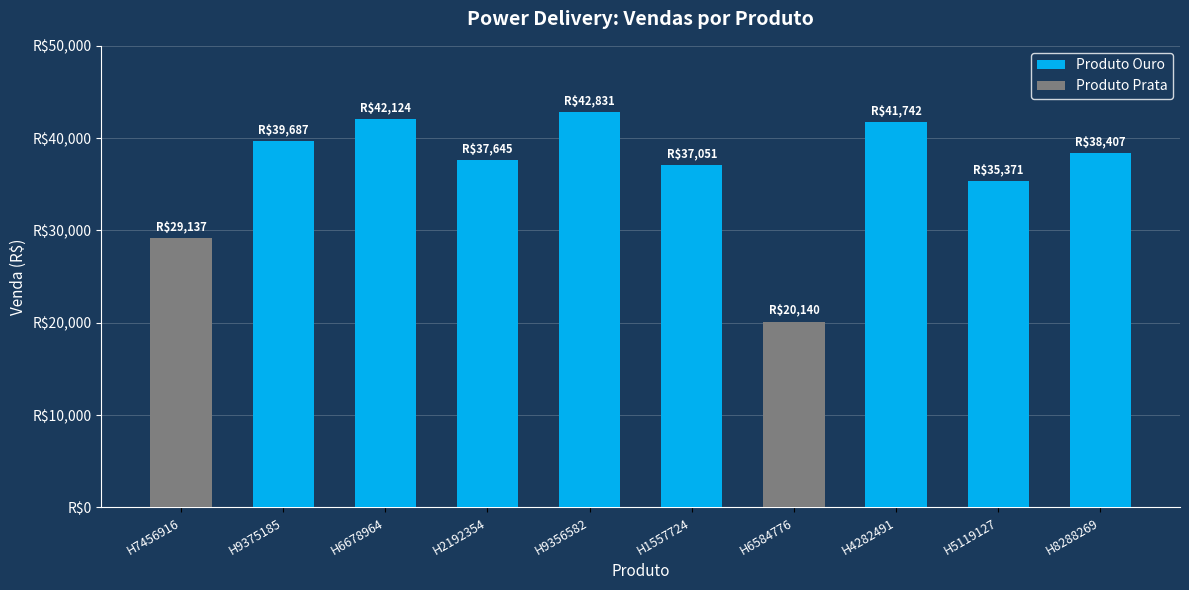

Between H6678964 and H4282491, which is larger?

H6678964